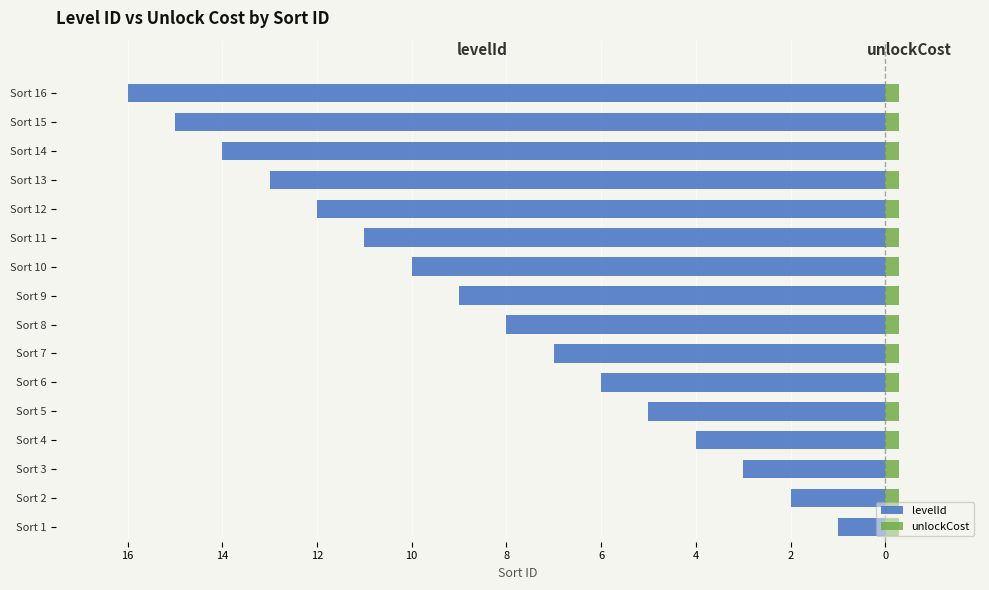

How many data points in levelId are above -8?

7